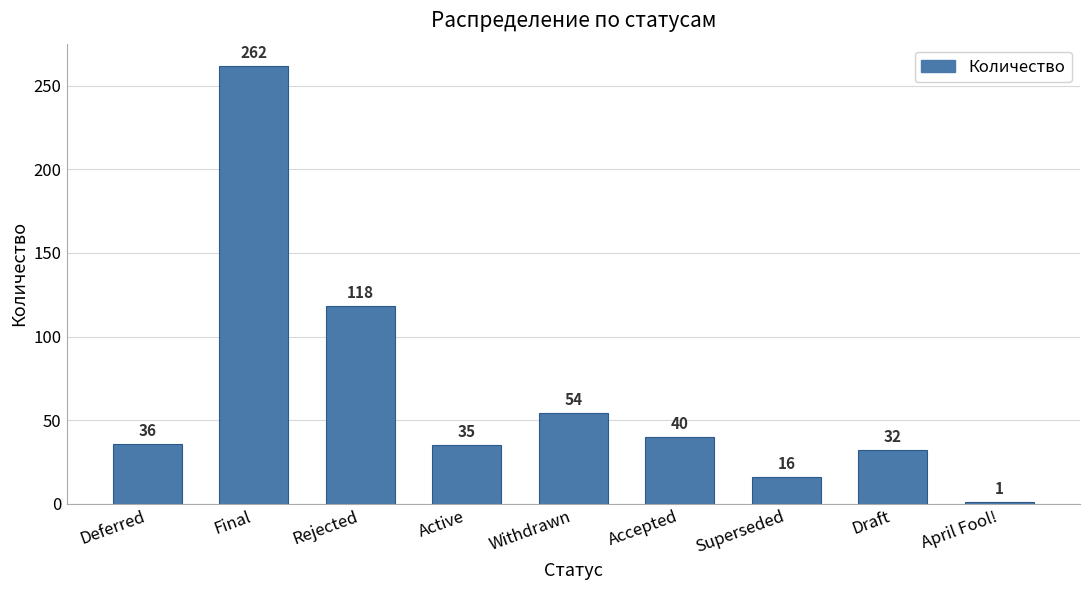

Reading right to left, what are all the values shown in this chart?

1	32	16	40	54	35	118	262	36